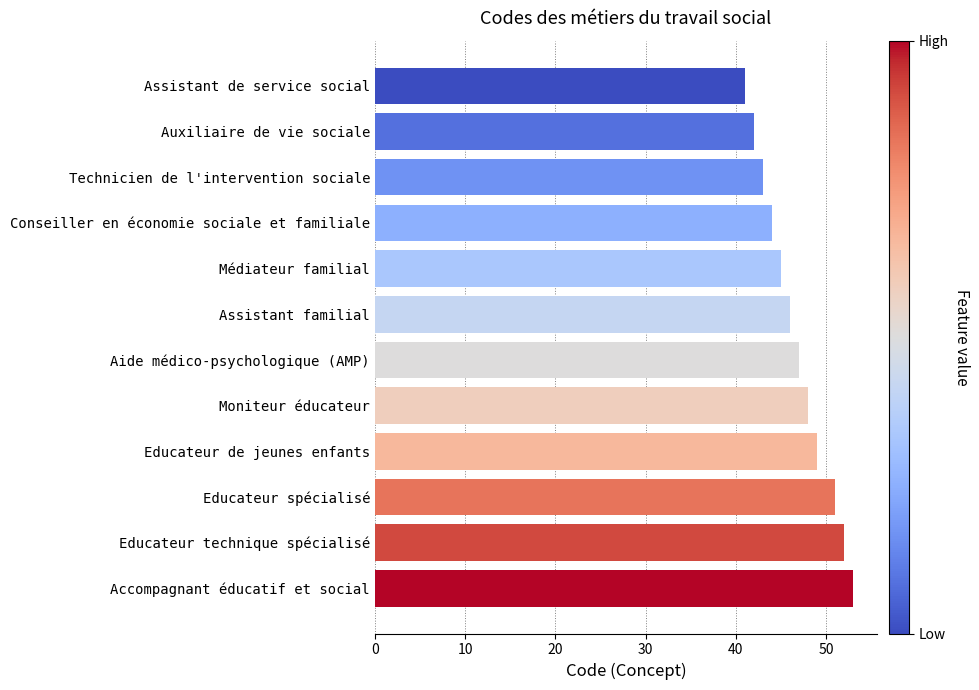

List the labels in order of value, smallest first.

Assistant de service social, Auxiliaire de vie sociale, Technicien de l'intervention sociale, Conseiller en économie sociale et familiale, Médiateur familial, Assistant familial, Aide médico-psychologique (AMP), Moniteur éducateur, Educateur de jeunes enfants, Educateur spécialisé, Educateur technique spécialisé, Accompagnant éducatif et social